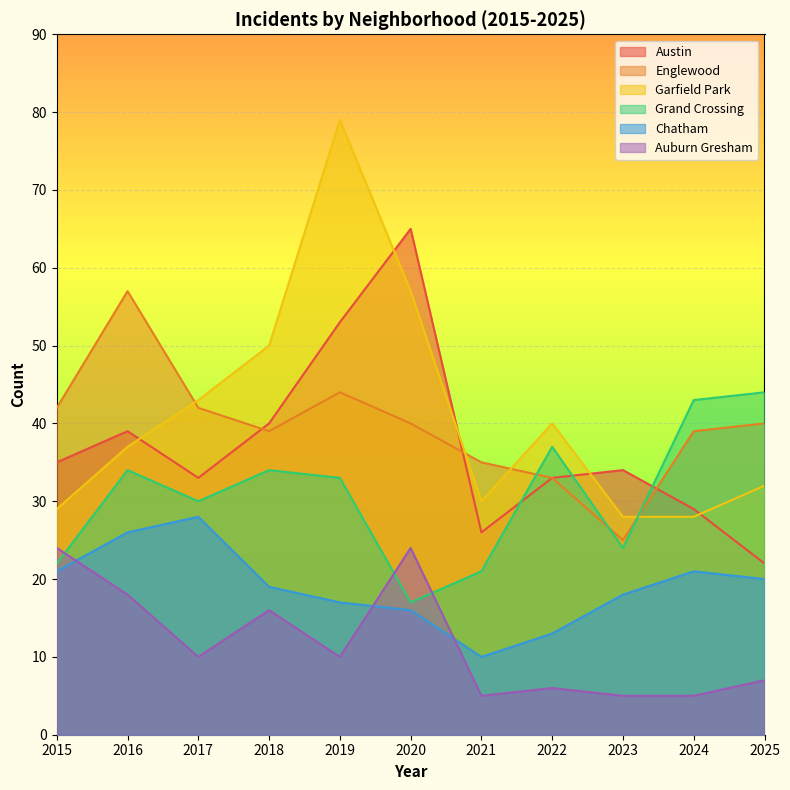

What is the difference between the second highest and second lowest values in the Chatham series?

13